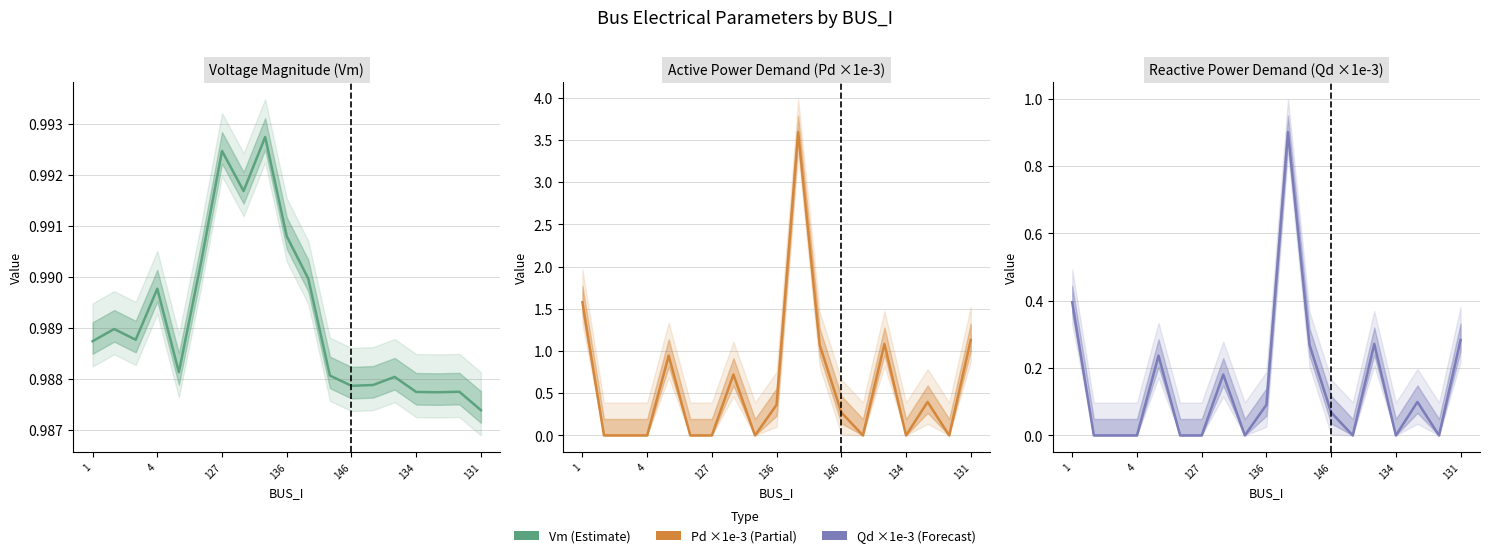

Which series has the largest total across all categories?

Vm